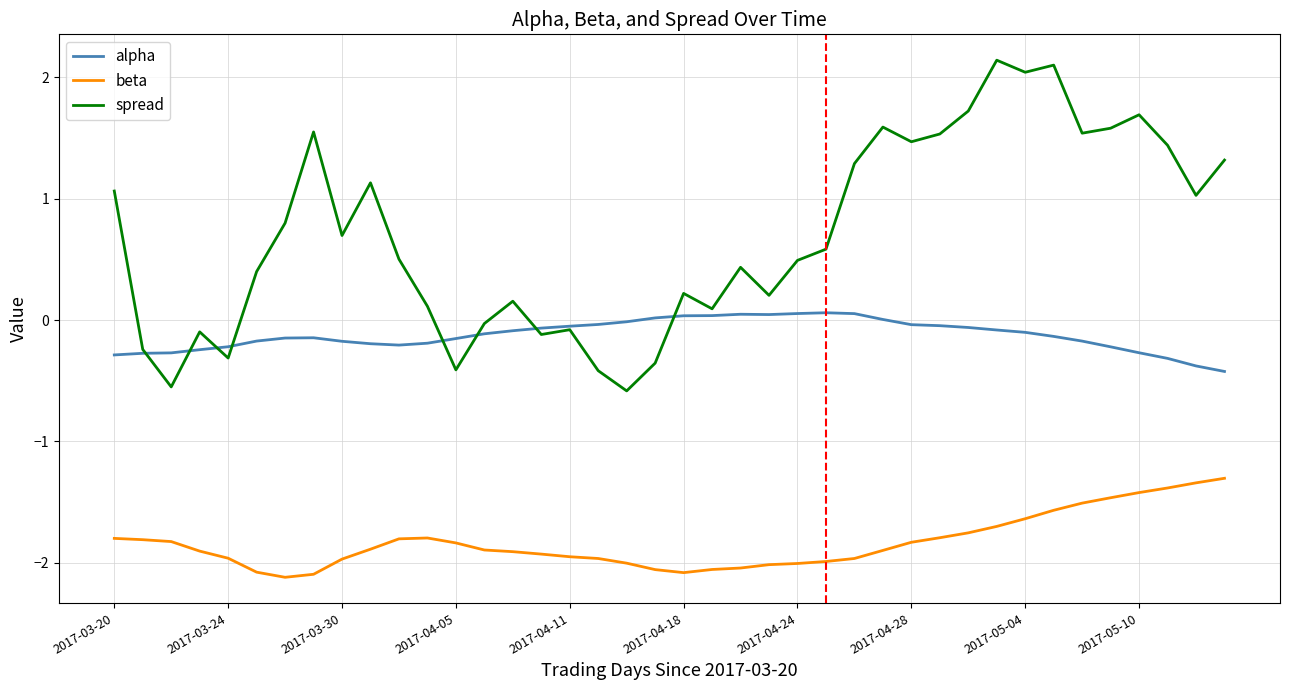

What is the difference between the maximum and minimum values in the beta series?

0.8